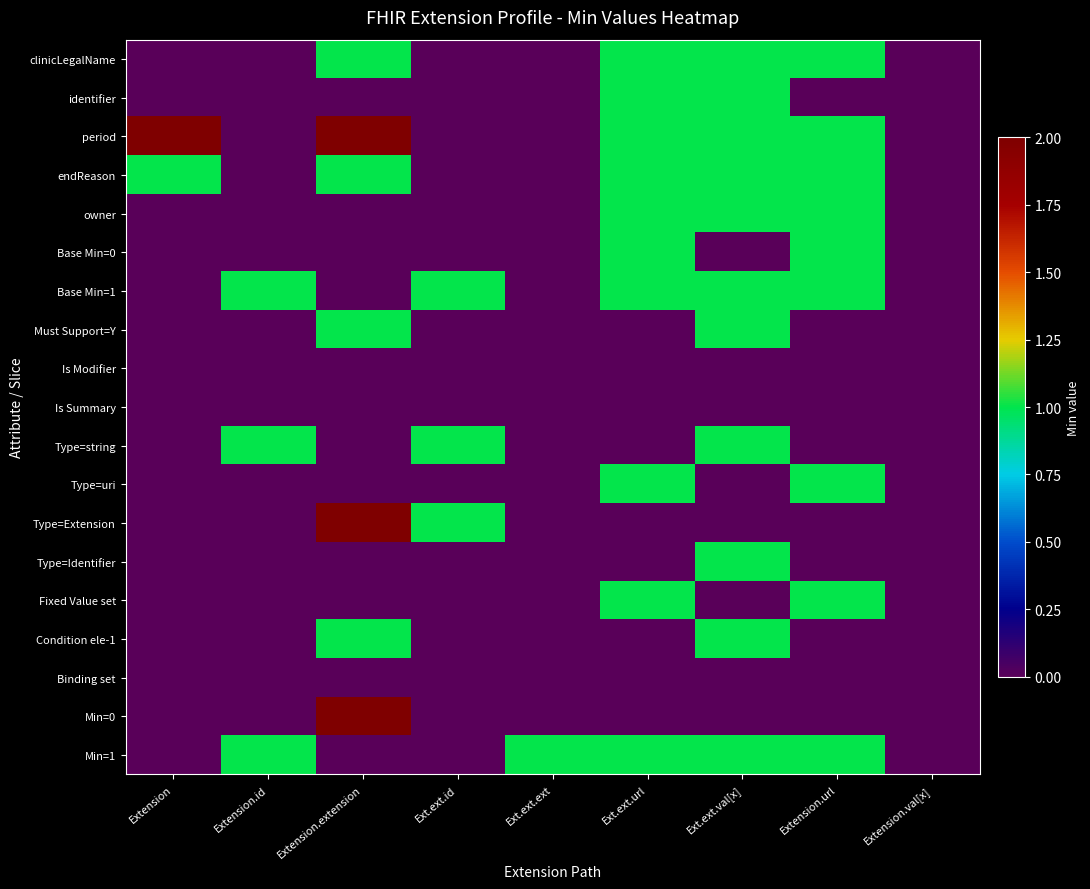

Between Extension and Ext.ext.ext, which series saw the biggest shift?

period